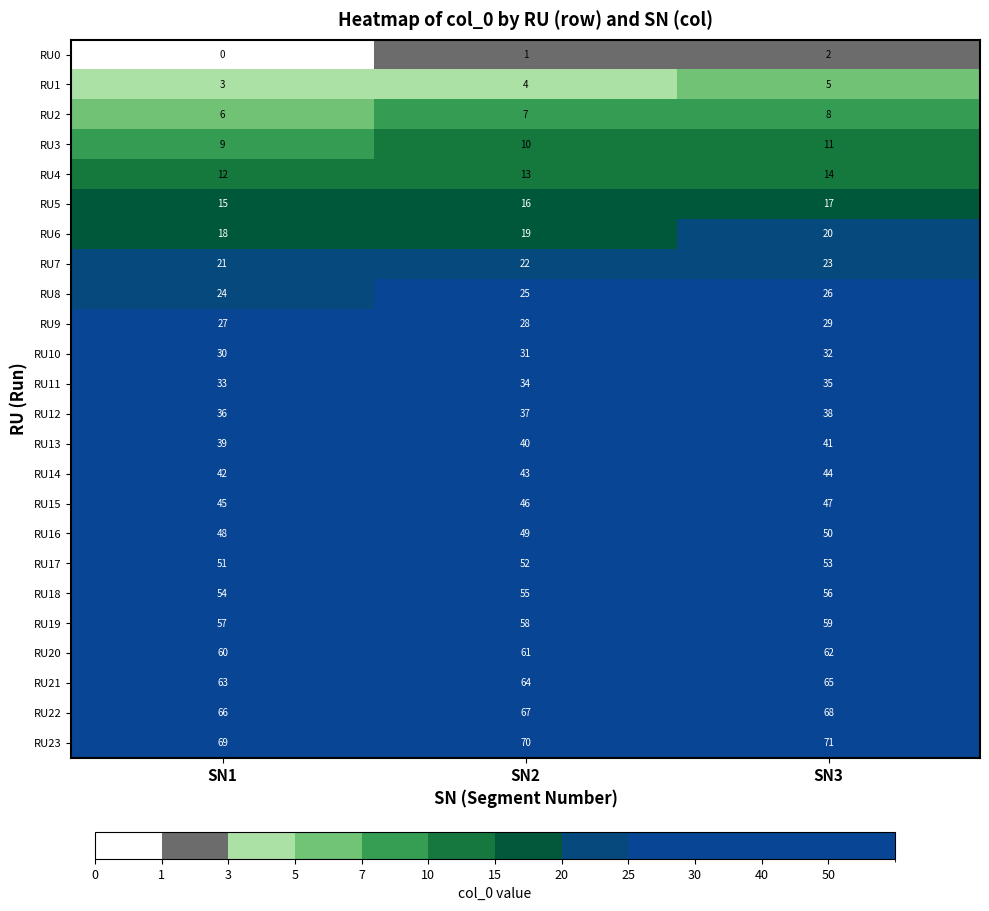

How many categories are shown in the chart?

3